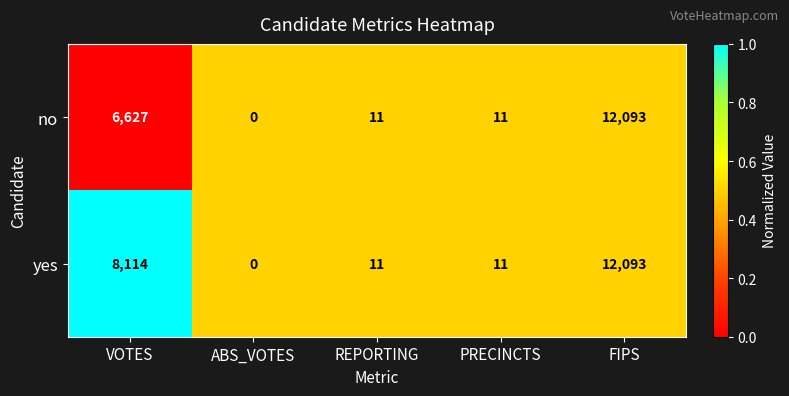

What is the maximum value shown in the chart?

12093